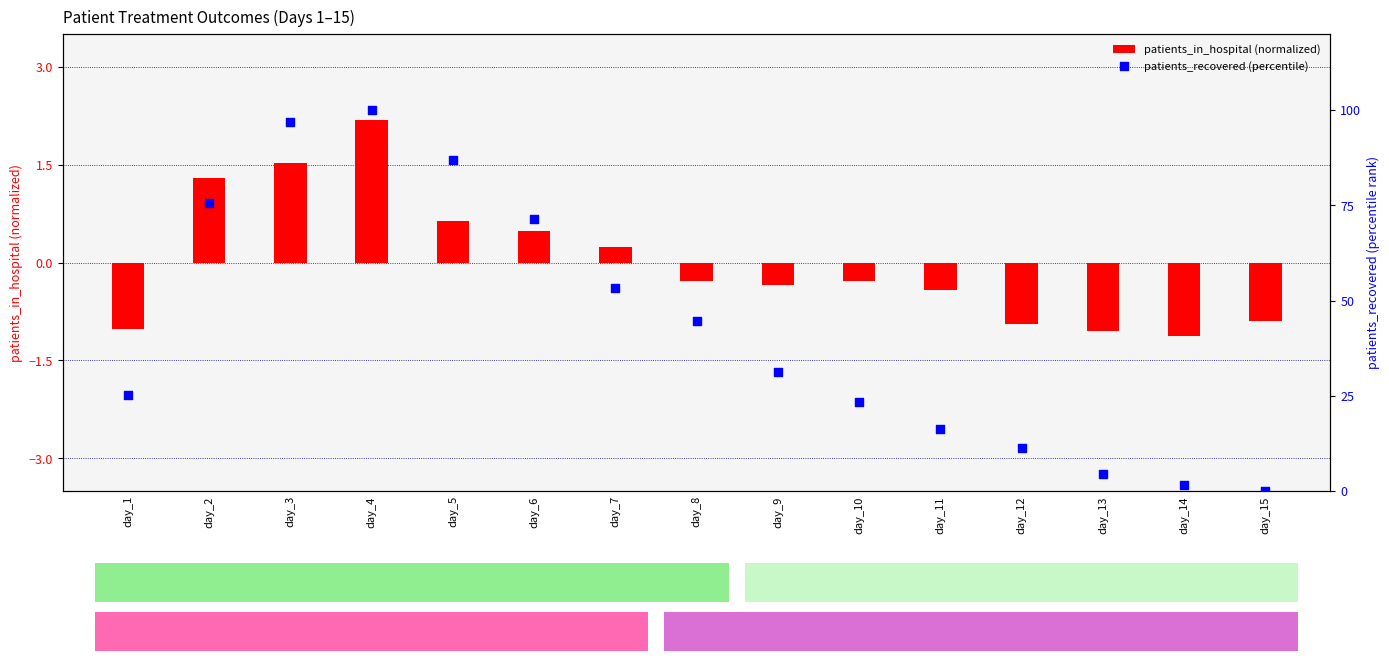

Which series contains the lowest Y value?

patients_in_hospital (normalized)